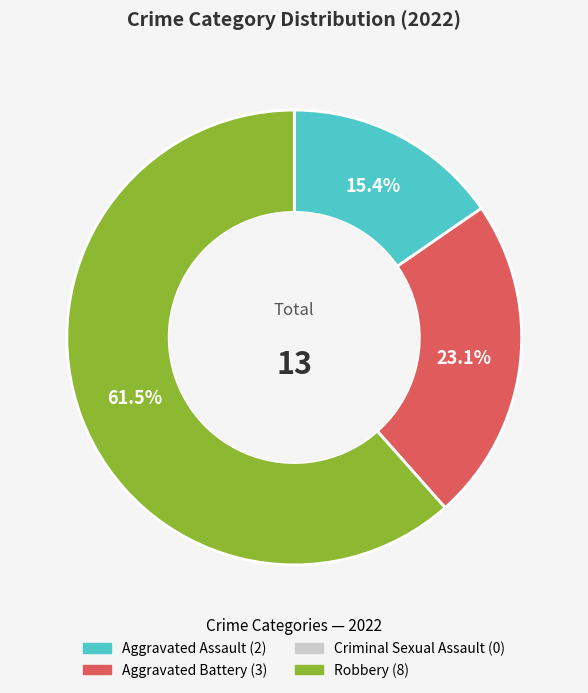

Is there any slice that represents more than half of the pie?

Yes